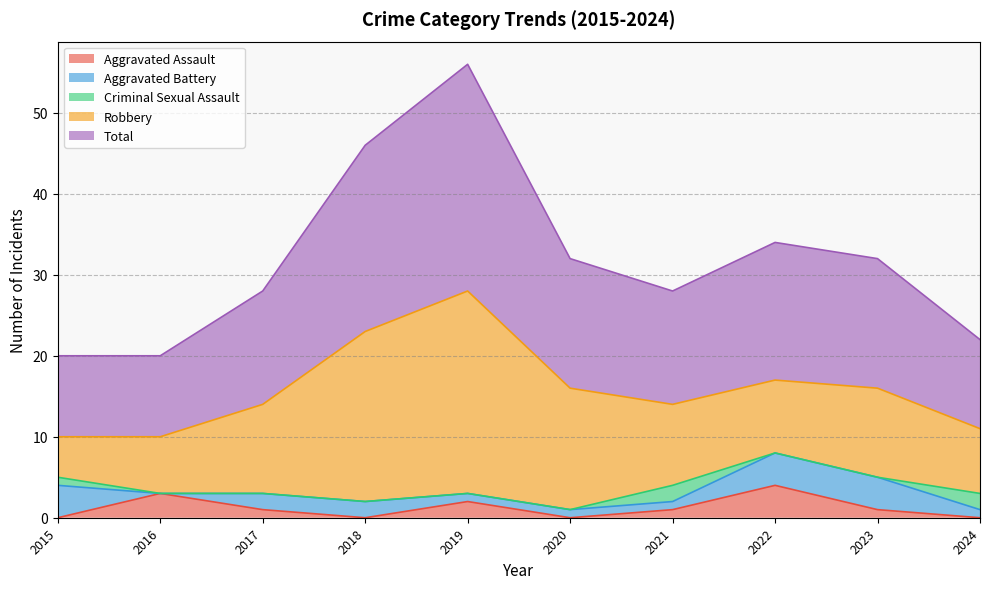

How many Aggravated Assault values are between 0 and 2?

8